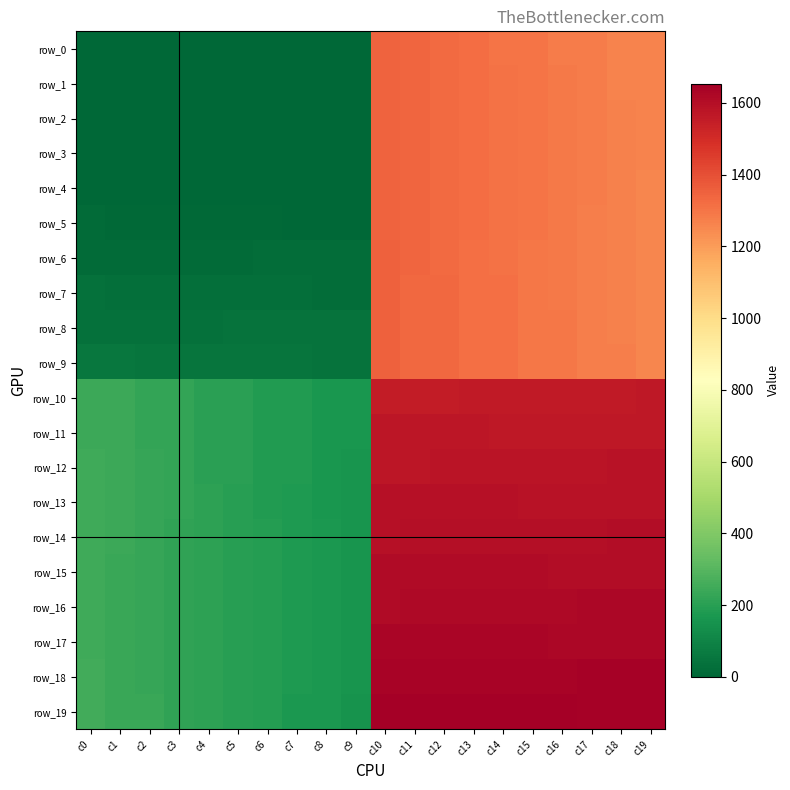

Reading left to right, list all the values displayed in this chart.

row_0: 0	0	0	0	0	0	0	0	0	0	1344	1343	1324	1323	1304	1303	1284	1283	1264	1263
row_1: 0	0	0	0	0	0	0	0	0	0	1345	1342	1325	1322	1305	1302	1285	1282	1265	1262
row_2: 0	0	0	0	0	0	0	0	0	0	1346	1341	1326	1321	1306	1301	1286	1281	1266	1261
row_3: 0	0	0	0	0	0	0	0	0	0	1347	1340	1327	1320	1307	1300	1287	1280	1267	1260
row_4: 0	0	0	0	0	0	0	1	2	3	1348	1339	1328	1319	1308	1299	1288	1279	1268	1259
row_5: 13	12	11	10	9	8	7	6	5	4	1349	1338	1329	1318	1309	1298	1289	1278	1269	1258
row_6: 14	15	16	17	18	19	20	21	22	23	1350	1337	1330	1317	1310	1297	1290	1277	1270	1257
row_7: 33	32	31	30	29	28	27	26	25	24	1351	1336	1331	1316	1311	1296	1291	1276	1271	1256
row_8: 34	35	36	37	38	39	40	41	42	43	1352	1335	1332	1315	1312	1295	1292	1275	1272	1255
row_9: 53	52	51	50	49	48	47	46	45	44	1353	1334	1333	1314	1313	1294	1293	1274	1273	1254
row_10: 244	243	224	223	204	203	184	183	164	163	1554	1555	1556	1557	1558	1559	1560	1561	1562	1563
row_11: 245	242	225	222	205	202	185	182	165	162	1573	1572	1571	1570	1569	1568	1567	1566	1565	1564
row_12: 246	241	226	221	206	201	186	181	166	161	1574	1575	1576	1577	1578	1579	1580	1581	1582	1583
row_13: 247	240	227	220	207	200	187	180	167	160	1593	1592	1591	1590	1589	1588	1587	1586	1585	1584
row_14: 248	239	228	219	208	199	188	179	168	159	1594	1595	1596	1597	1598	1599	1600	1601	1602	1603
row_15: 249	238	229	218	209	198	189	178	169	158	1613	1612	1611	1610	1609	1608	1607	1606	1605	1604
row_16: 250	237	230	217	210	197	190	177	170	157	1614	1615	1616	1617	1618	1619	1620	1621	1622	1623
row_17: 251	236	231	216	211	196	191	176	171	156	1633	1632	1631	1630	1629	1628	1627	1626	1625	1624
row_18: 252	235	232	215	212	195	192	175	172	155	1634	1635	1636	1637	1638	1639	1640	1641	1642	1643
row_19: 253	234	233	214	213	194	193	174	173	154	1653	1652	1651	1650	1649	1648	1647	1646	1645	1644